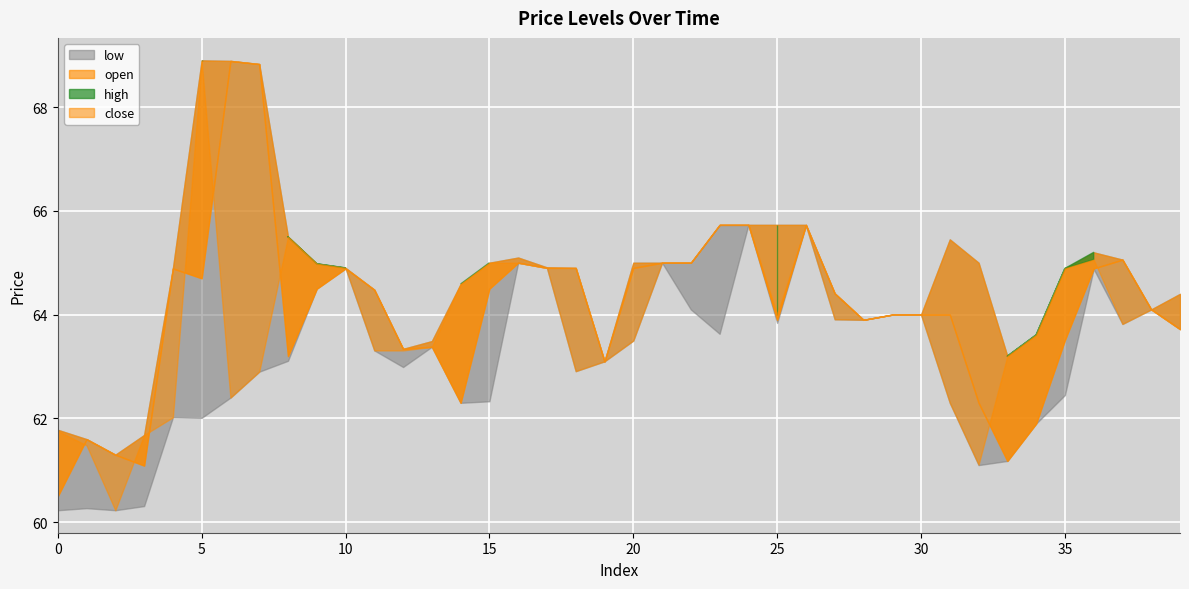

The value of high at 32 is 65.0. True or false?

True